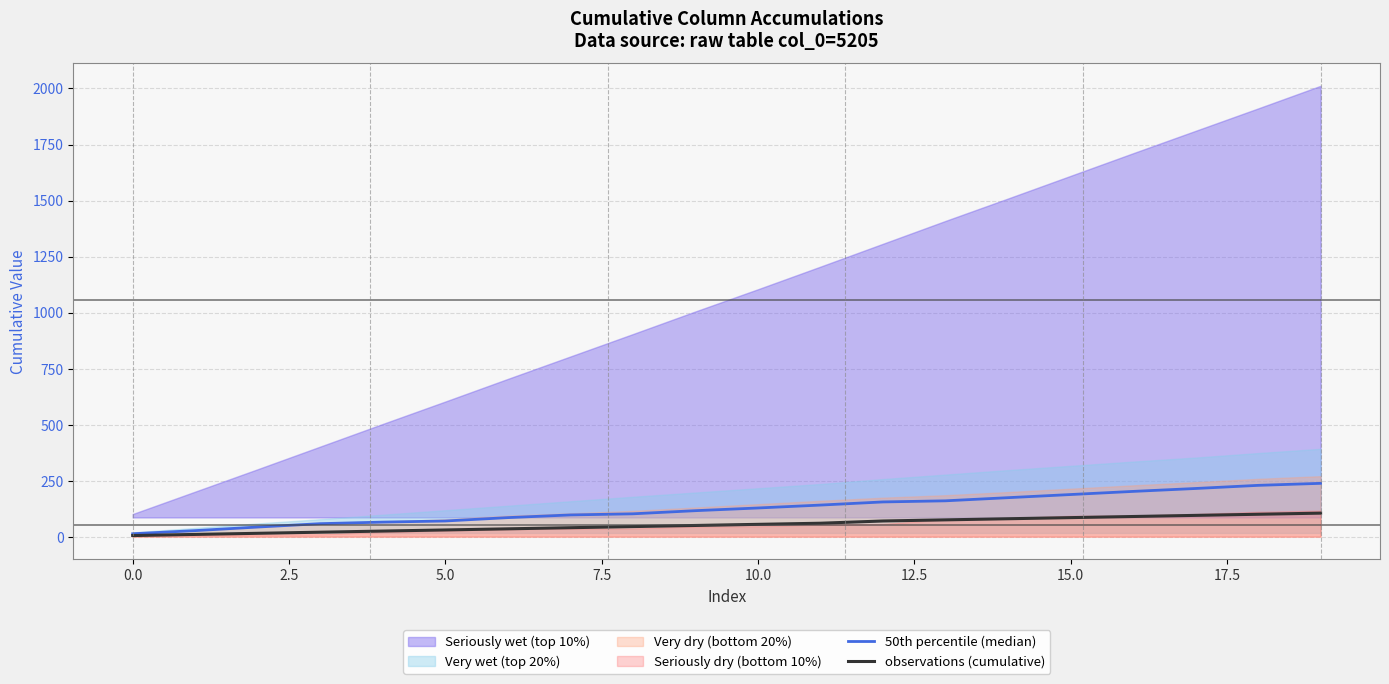

What is the value of the observations (cumulative) point at the 12th from the left?

60